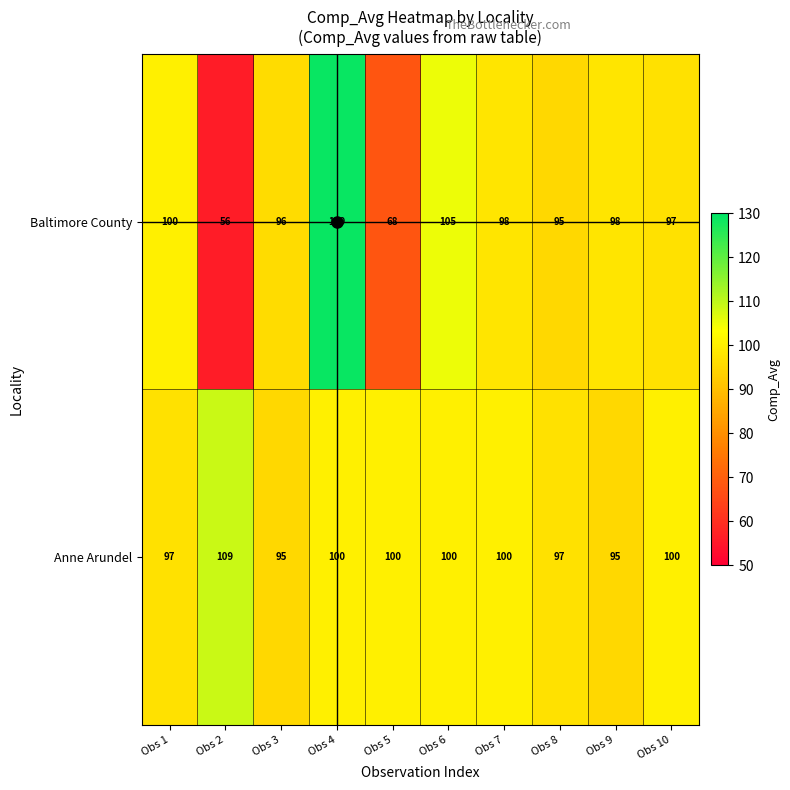

Rank the series by their maximum value, from highest to lowest.

Baltimore County, Anne Arundel